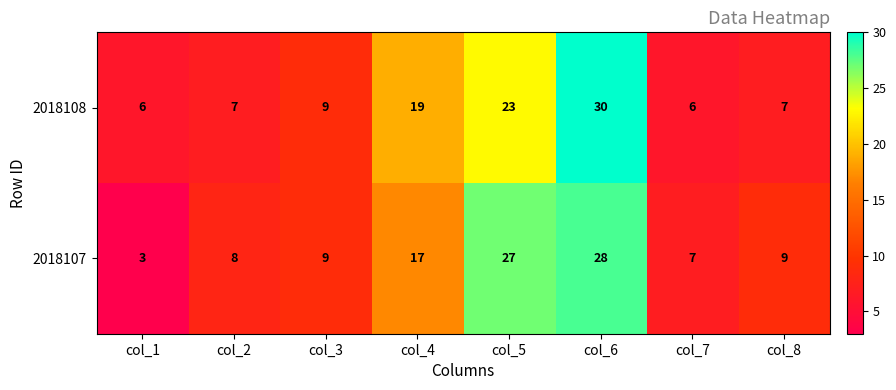

Reading left to right, what are all the values shown in this chart?

2018108: 6	7	9	19	23	30	6	7
2018107: 3	8	9	17	27	28	7	9